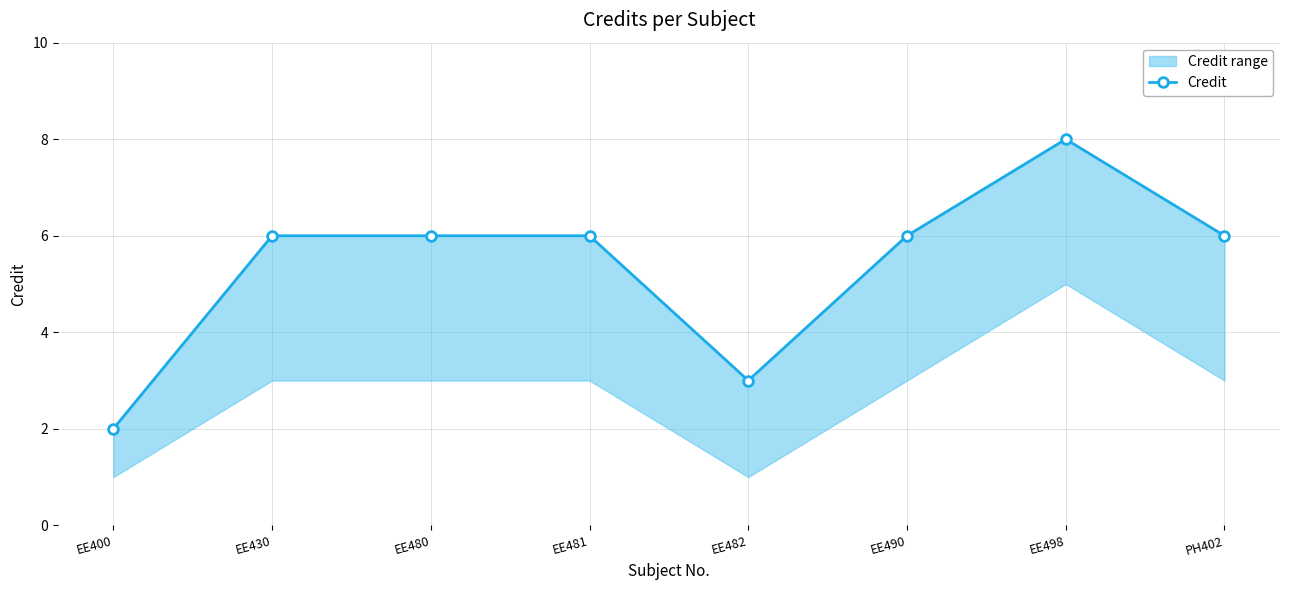

How many lines are shown in the chart?

1